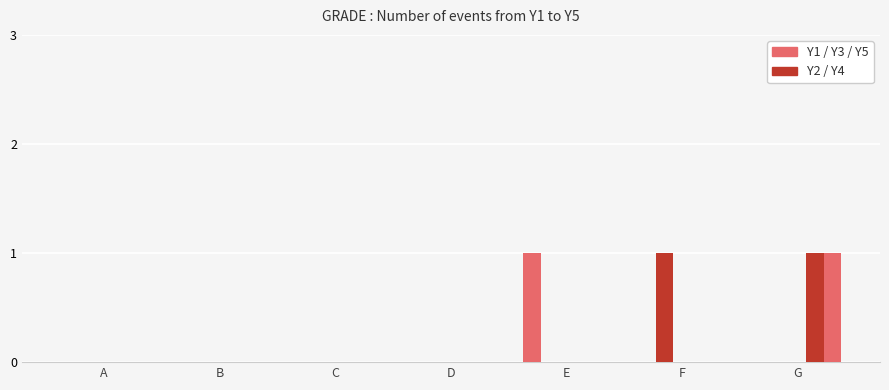

Count the number of data series in this chart.

4